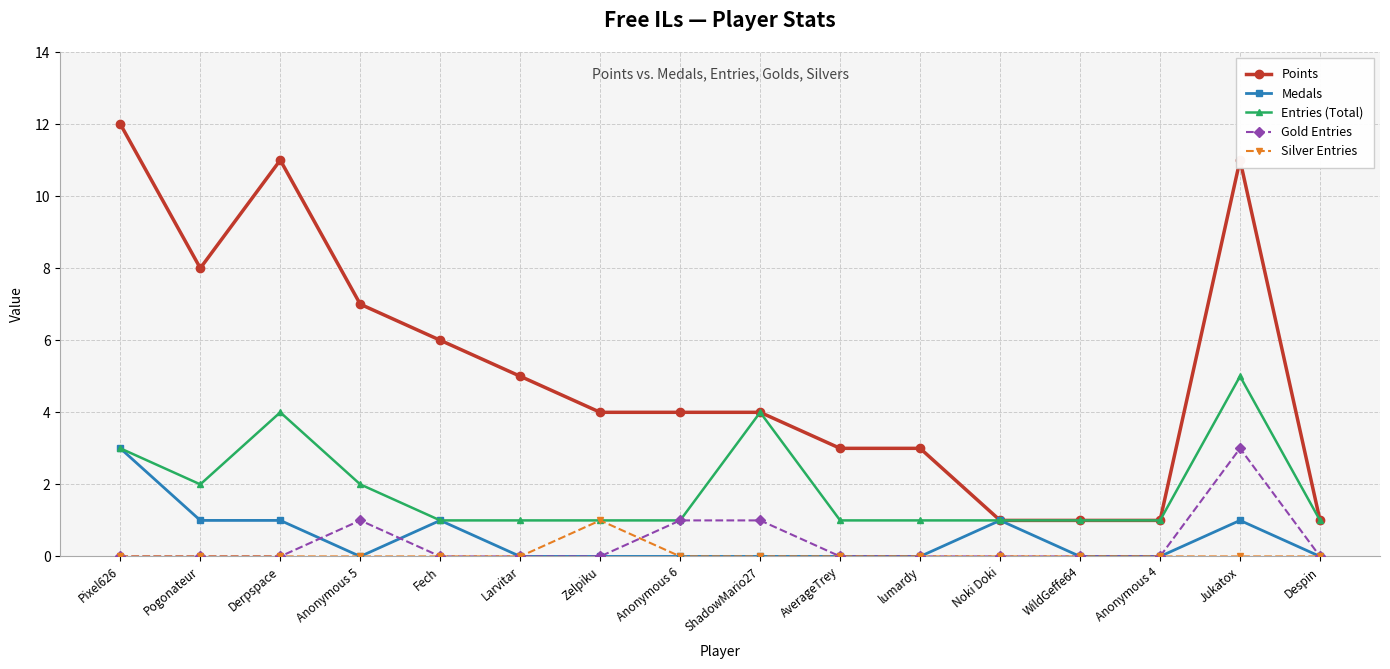

True or false: Silver Entries has a value of 1 at Jukatox.

False